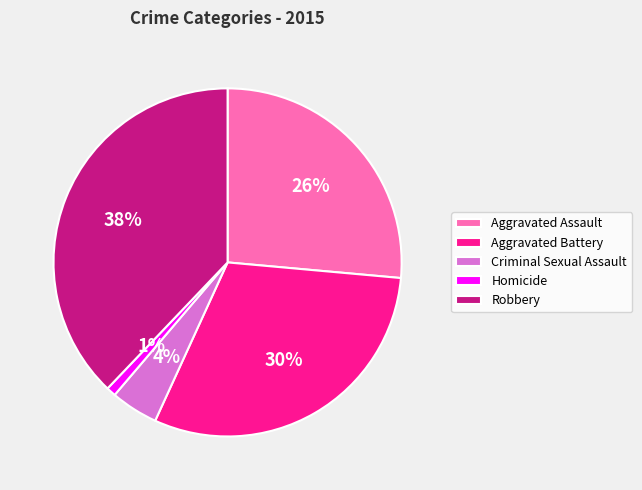

Is there any slice that represents more than half of the pie?

No